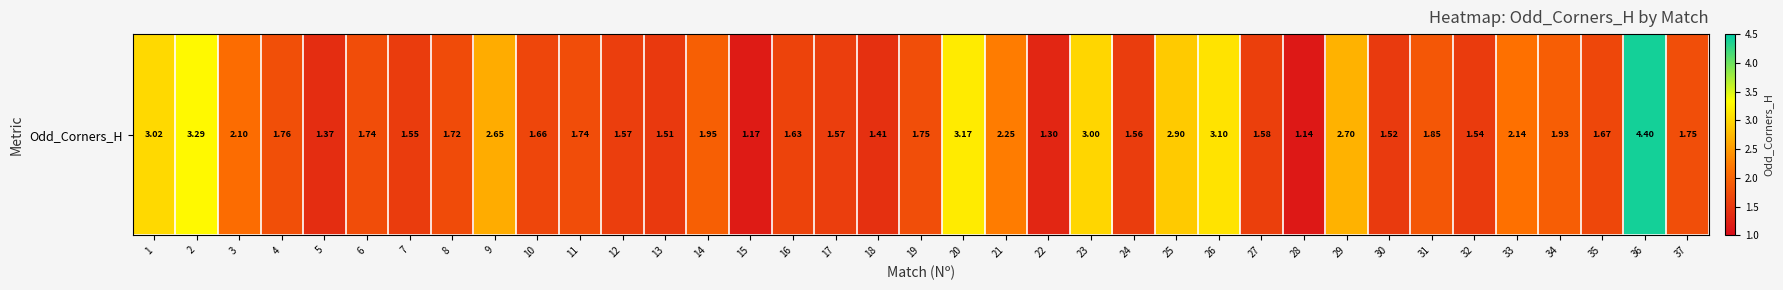

What is the change in value from 13 to 20?

+1.7